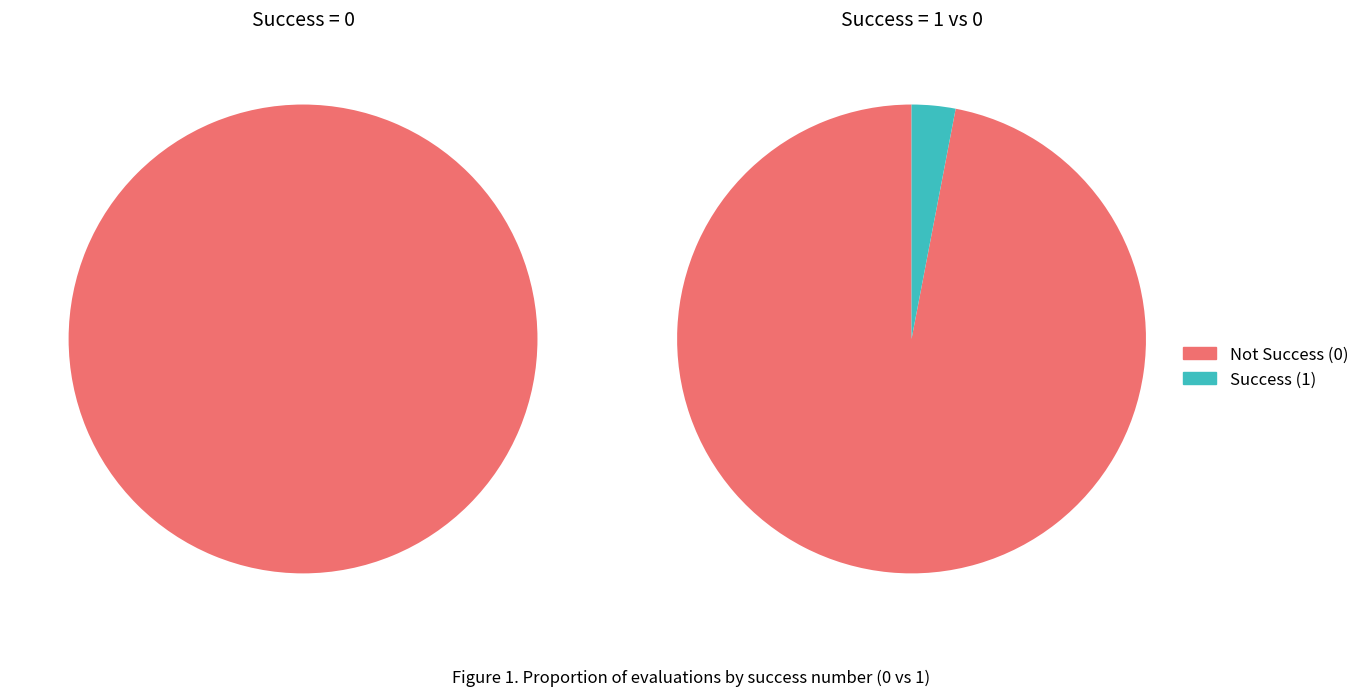

Is the sum of success_1_evals and success_0_evals greater than half?

Yes